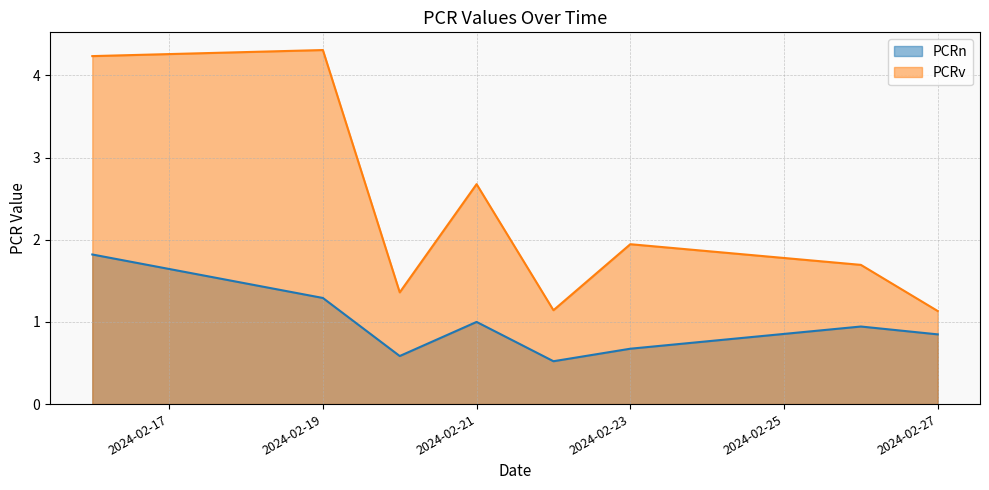

Does the chart have visible grid lines?

Yes